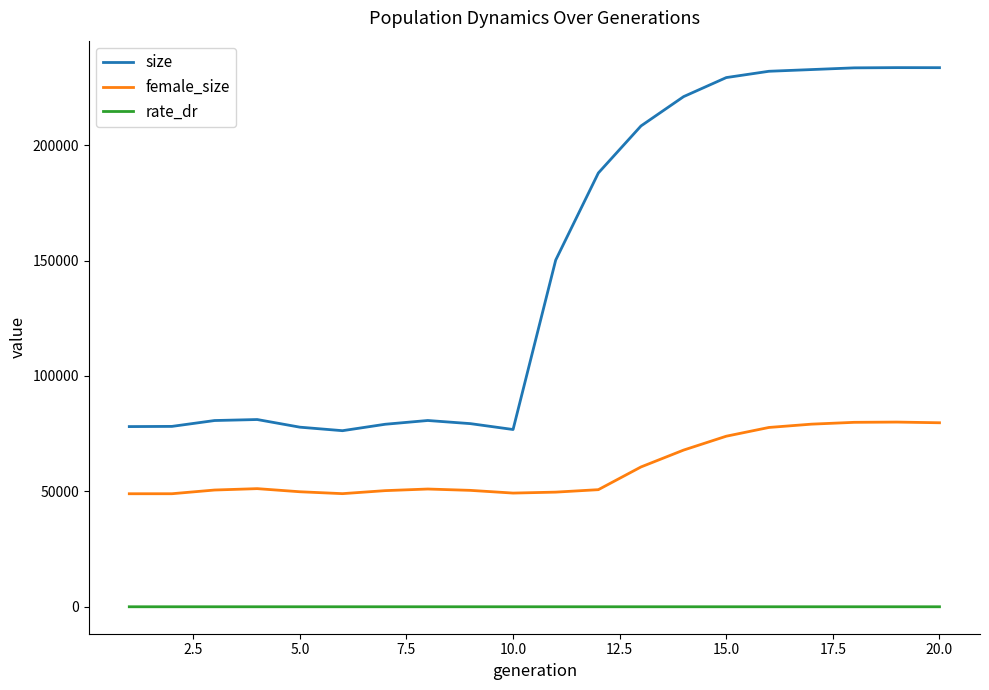

Which series has the largest total across all categories?

size